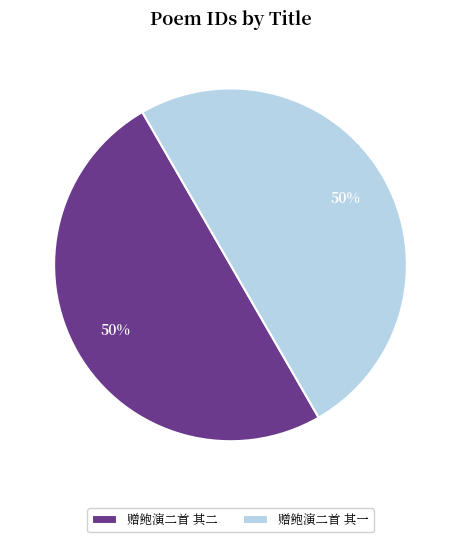

Is it true that 赠鲍演二首 其二 is 50% of the pie?

True